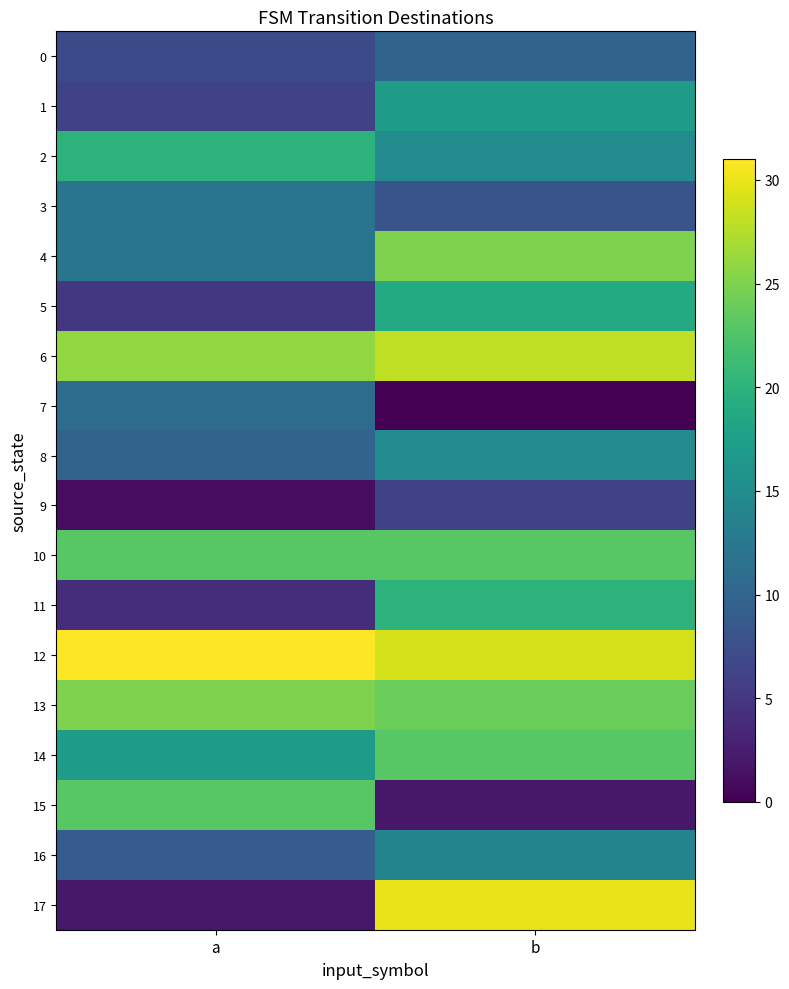

Which series has the largest range (max minus min)?

17